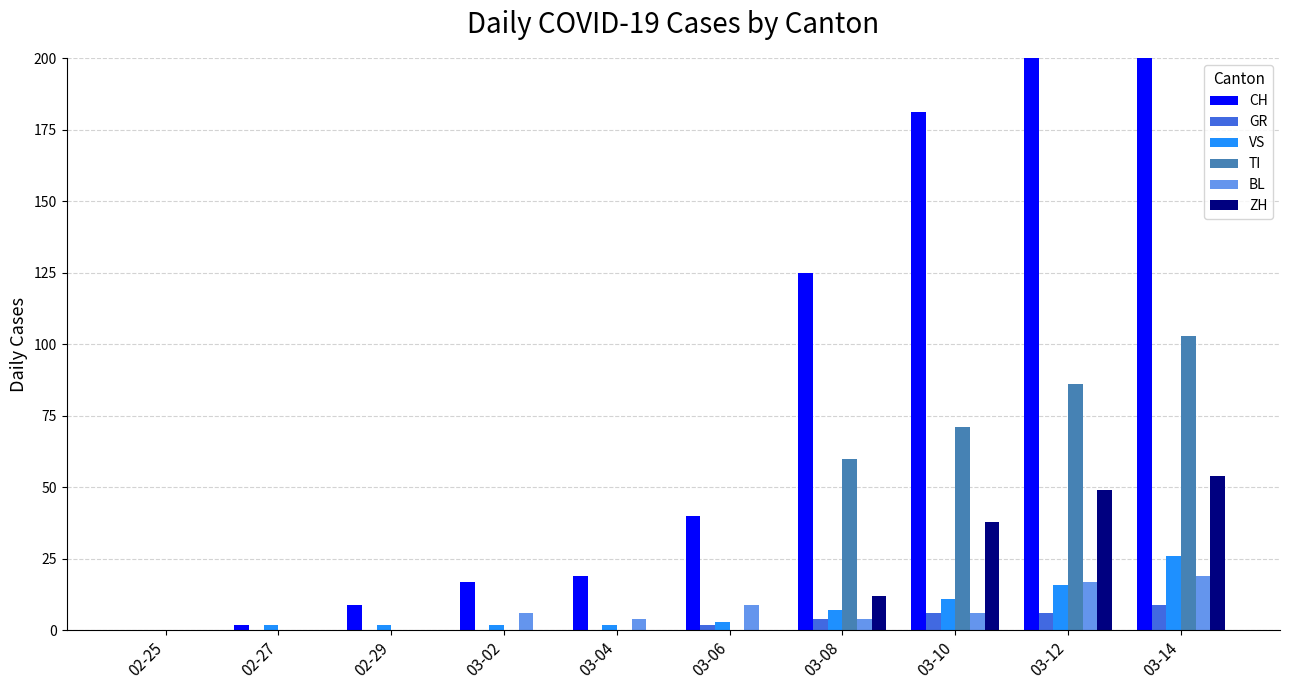

The value of GR at 03-04 is 0. True or false?

True